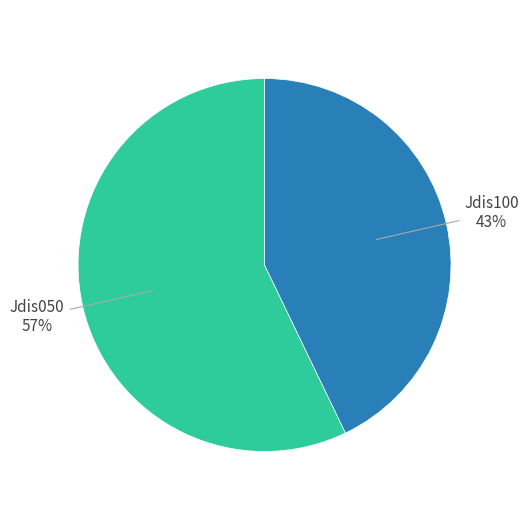

To the nearest percent, what is the difference between the largest and smallest slice percentages?

14%